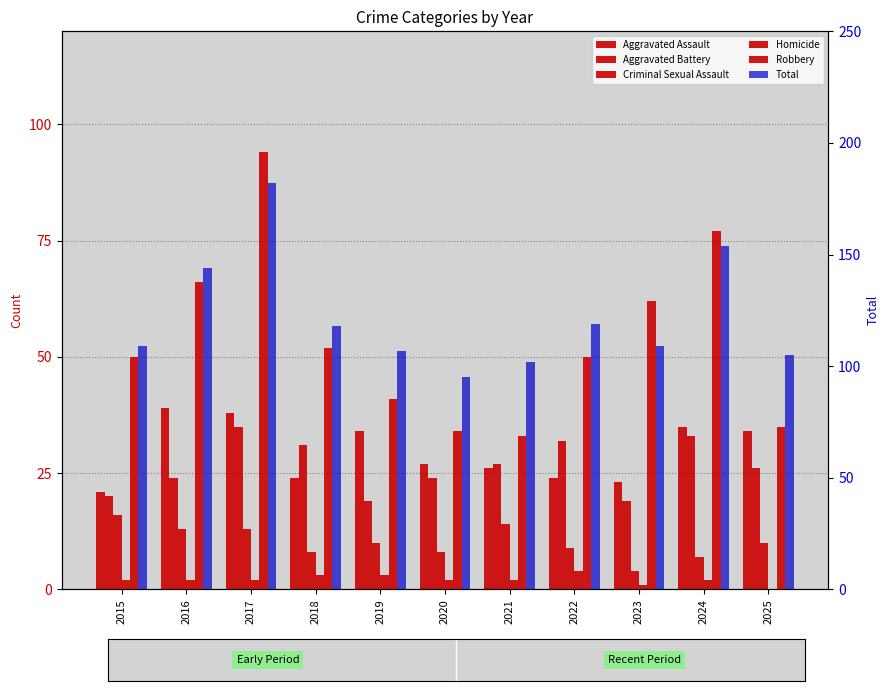

Is it true that Homicide equals 2 at 2023?

False